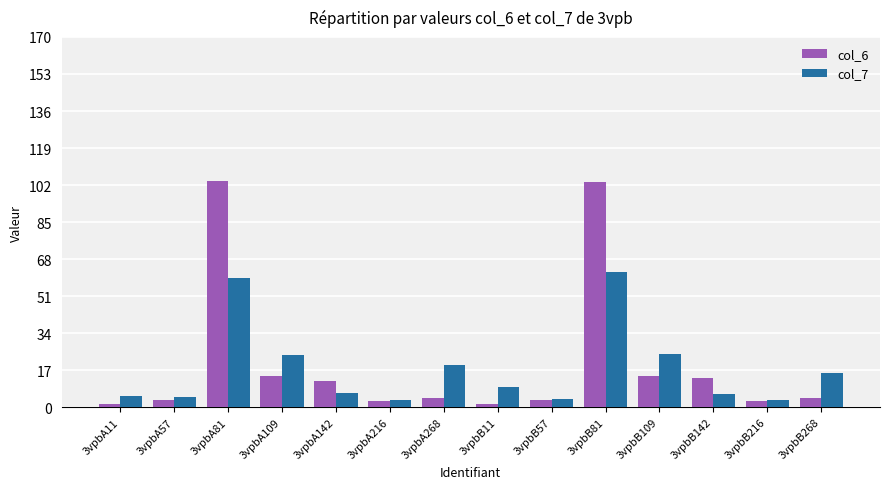

What position from the right is 3vpbB109?

4